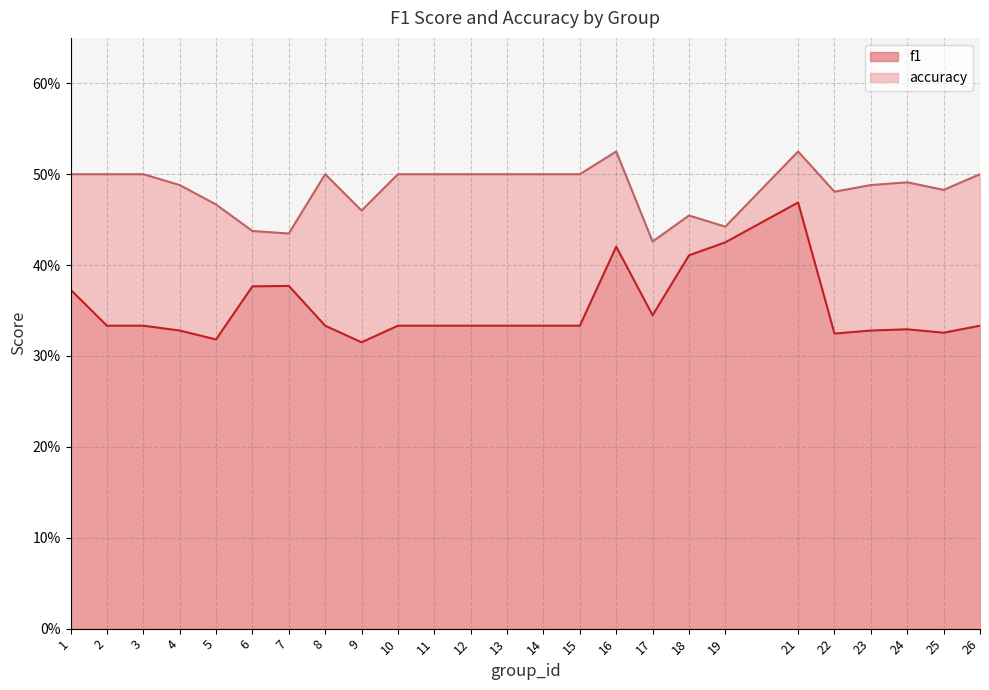

What is the value of the f1 point at the 20th from the left?

0.5